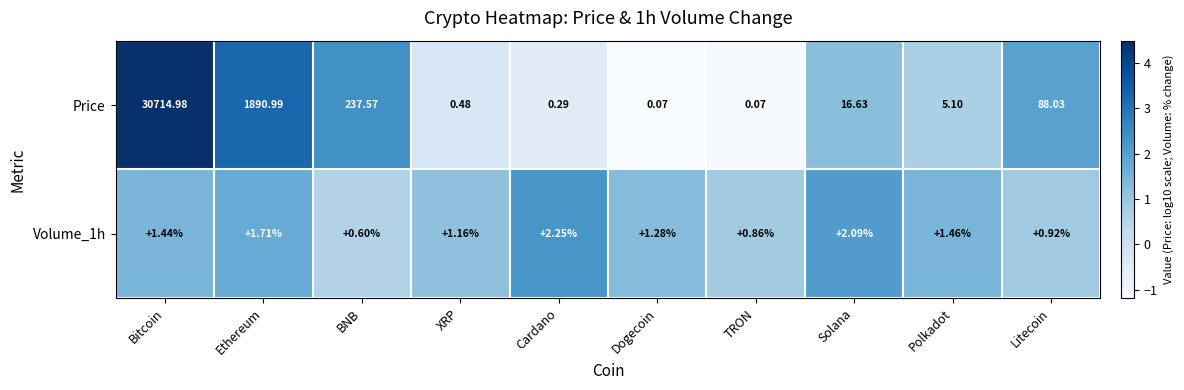

What is the difference between the highest and lowest values at XRP?

0.7